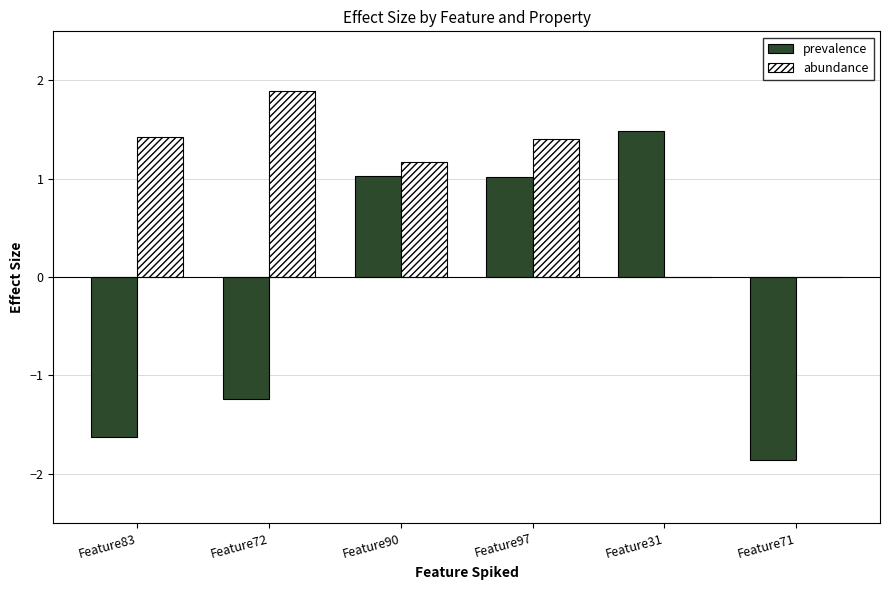

At which label does prevalence reach its peak?

Feature31